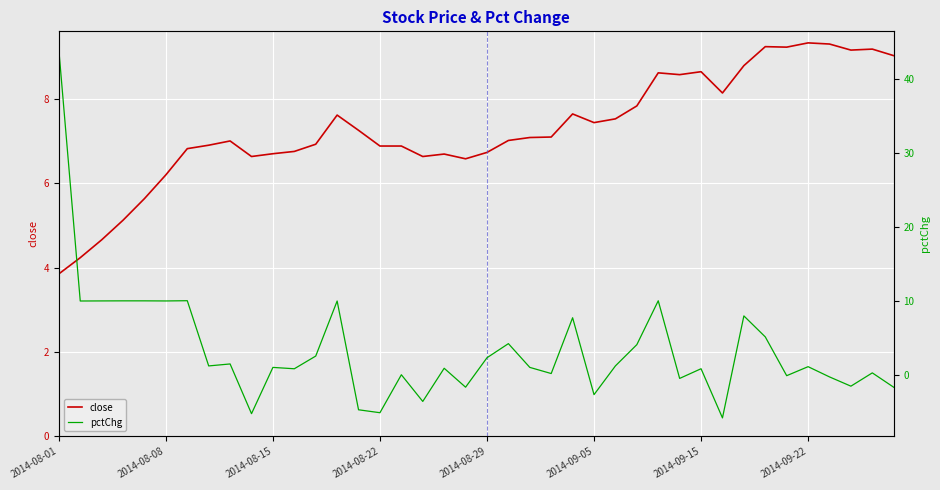

Which series has the largest range (max minus min)?

pctChg